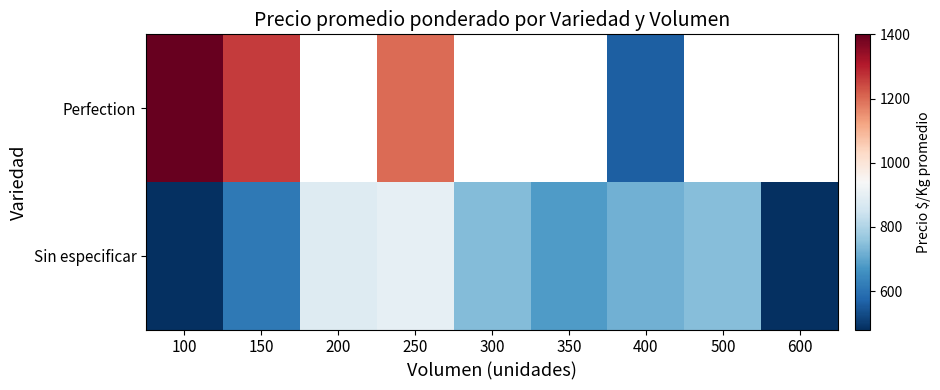

What is the sum of the Perfection values at 100 and 150?

2660.0